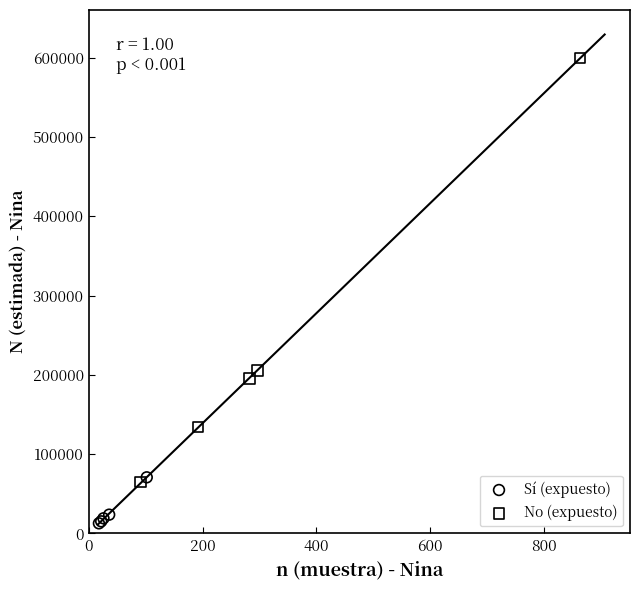

Which series contains the lowest Y value?

Sí (expuesto)